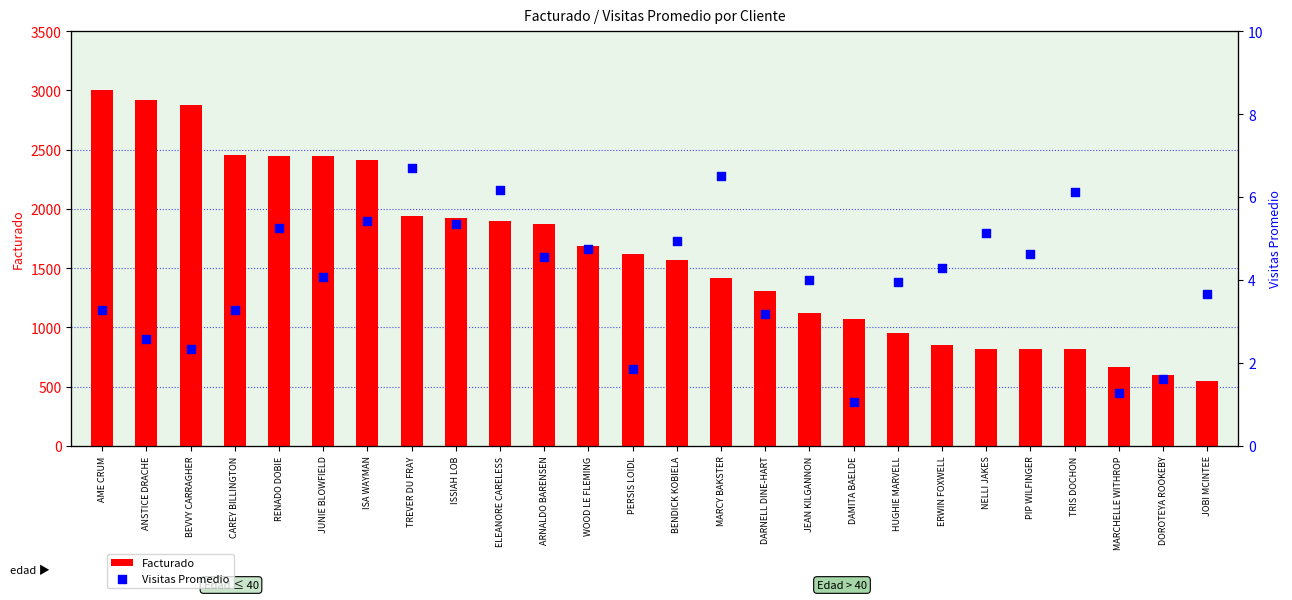

At which category is the sum across all series the highest?

AME CRUM